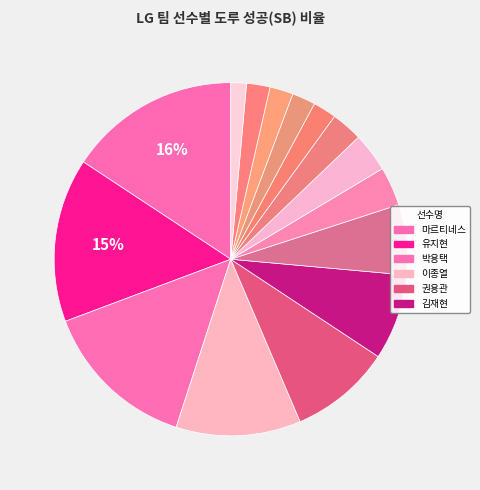

How many slices are in this pie chart?

15